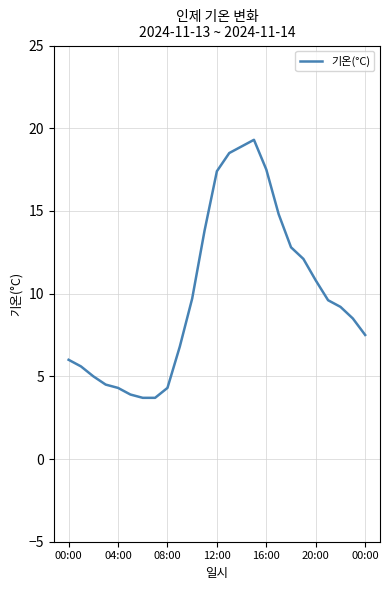

What is the average value?

9.9